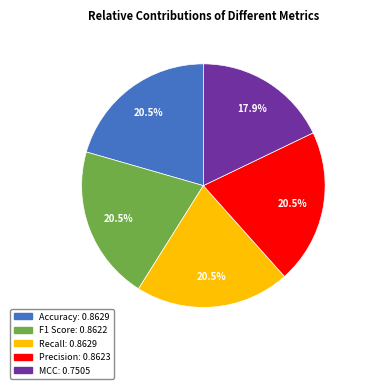

Which has a higher value, MCC or F1 Score?

F1 Score